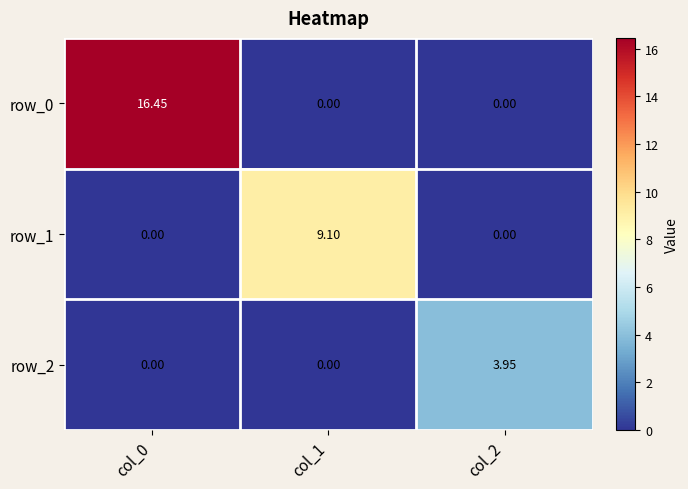

What is the sum of the row_1 values at col_1 and col_0?

9.1